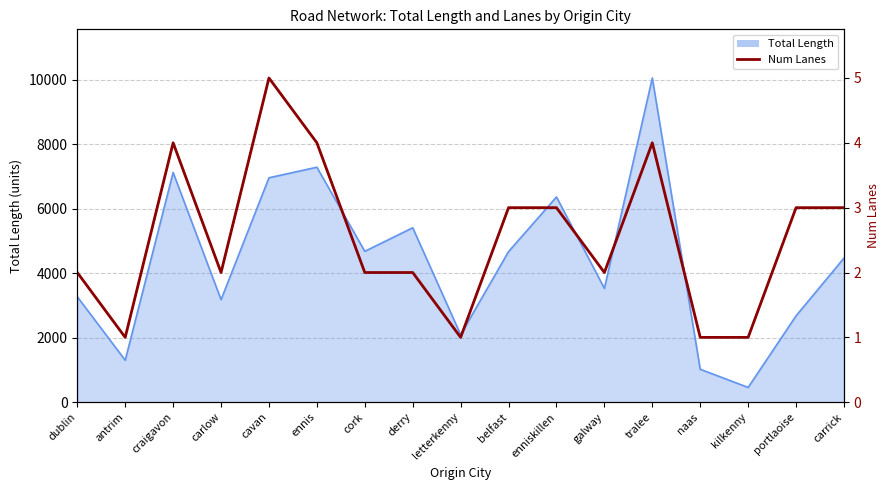

What is the ratio of the value at ennis to the value at craigavon?

1.0